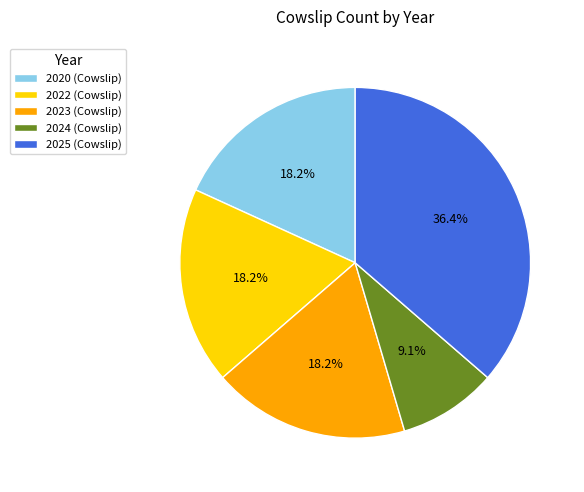

To the nearest percent, what portion does 2023 represent?

18%